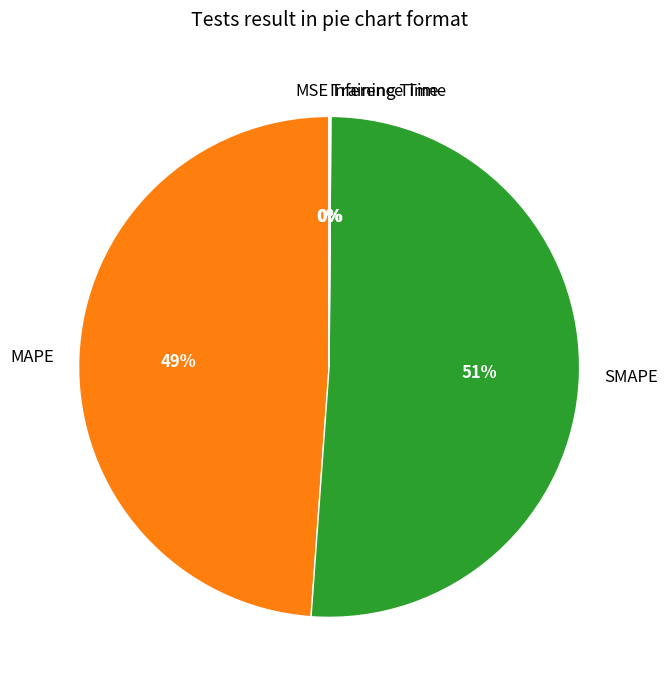

Which slice is the largest?

SMAPE